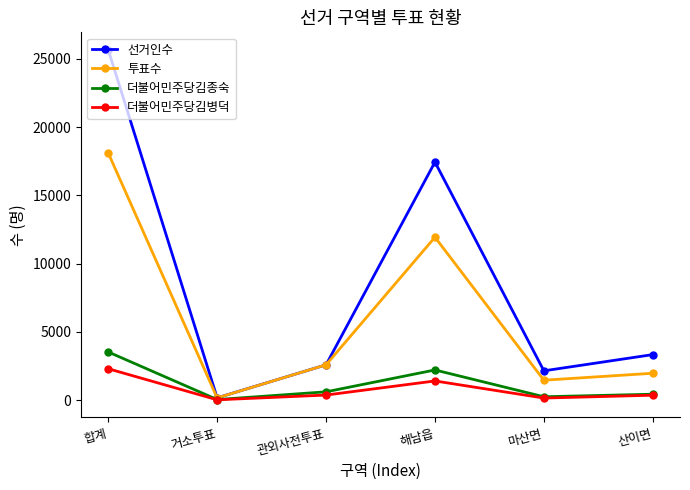

Does the chart display data point markers on the line(s)?

Yes